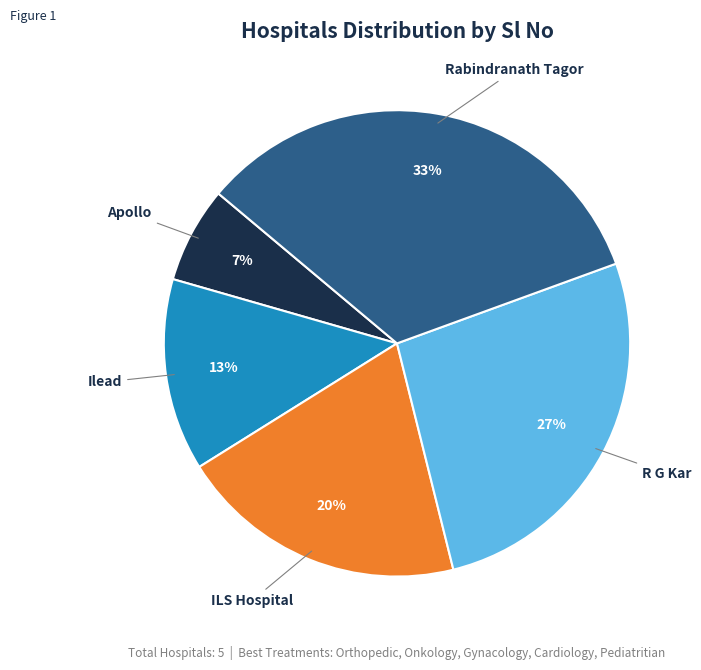

Does any single category account for the majority?

No